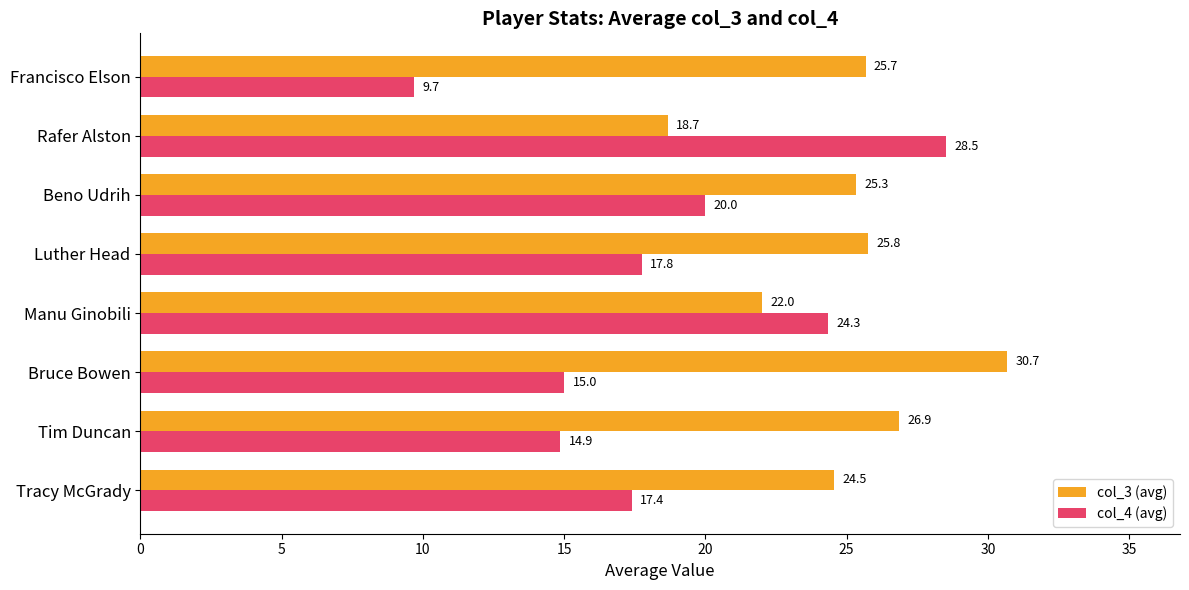

True or false: col_3 (avg) has a value of 39.5 at Manu Ginobili.

False